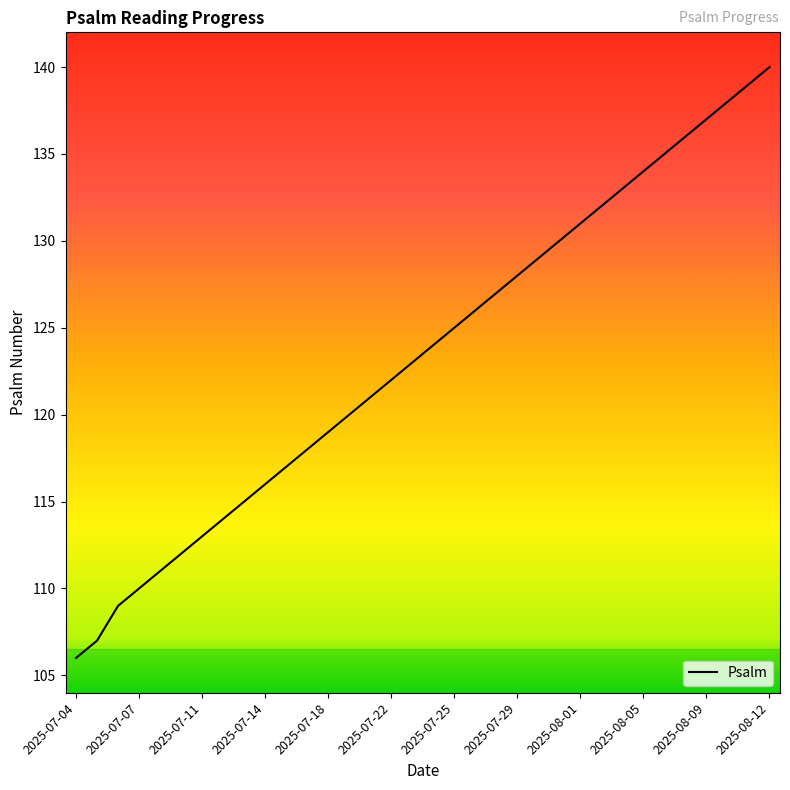

What is the difference between the maximum and minimum values?

34